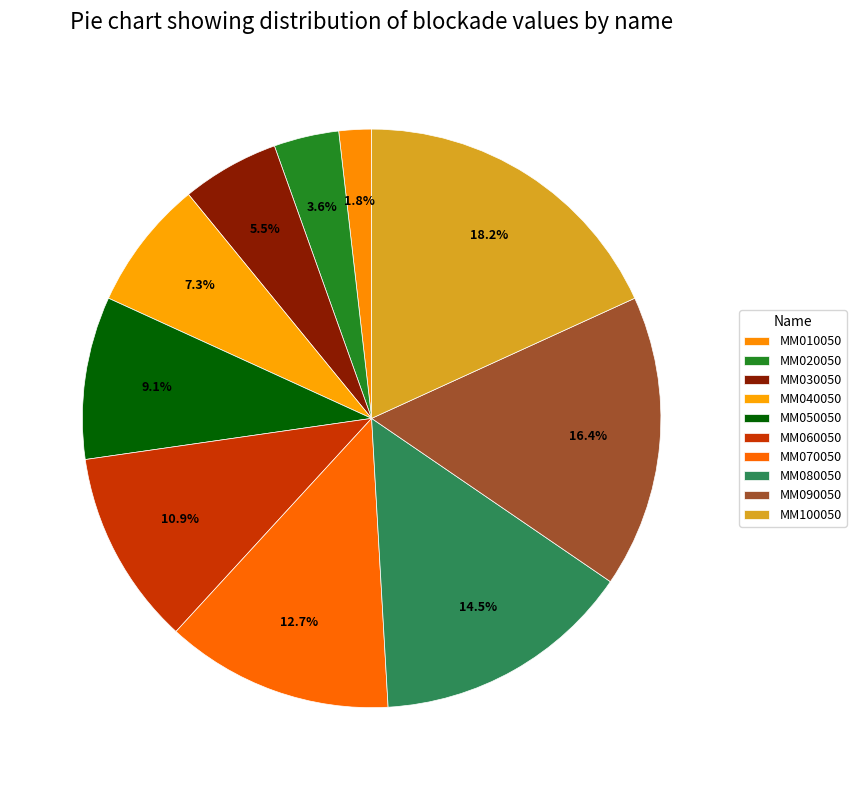

How many segments does this pie chart have?

10